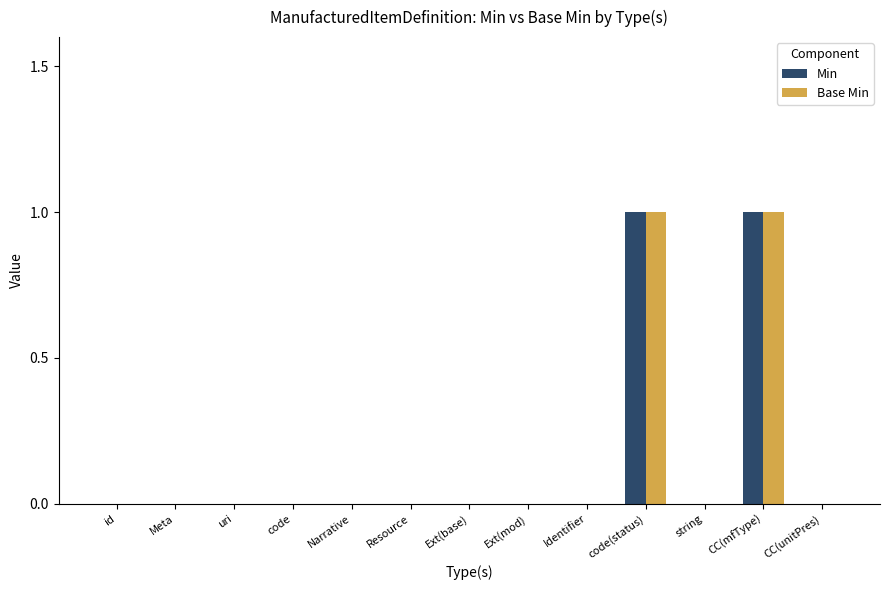

Count the number of data series in this chart.

2